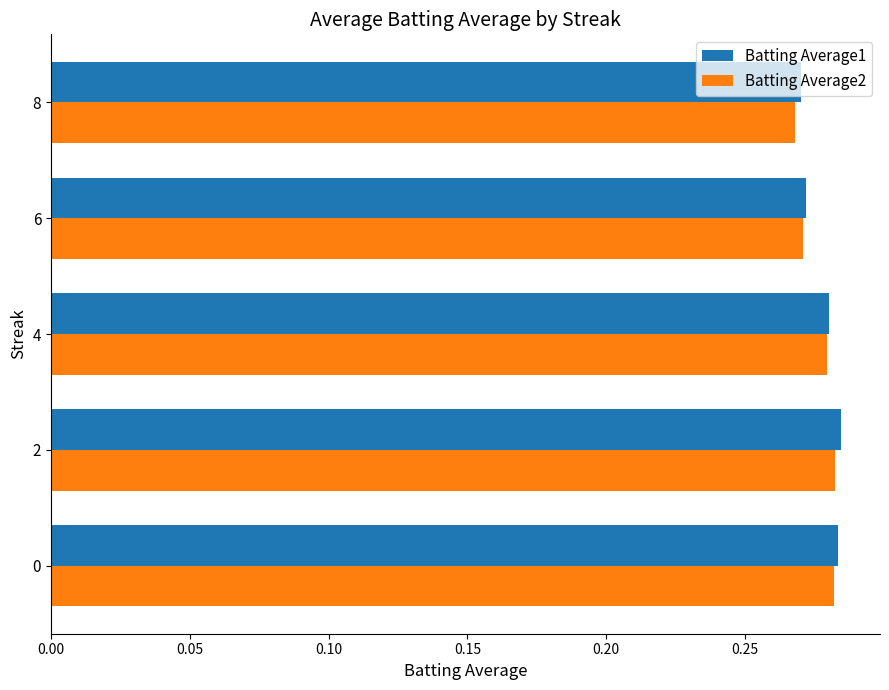

At how many categories does at least one series exceed 0?

5